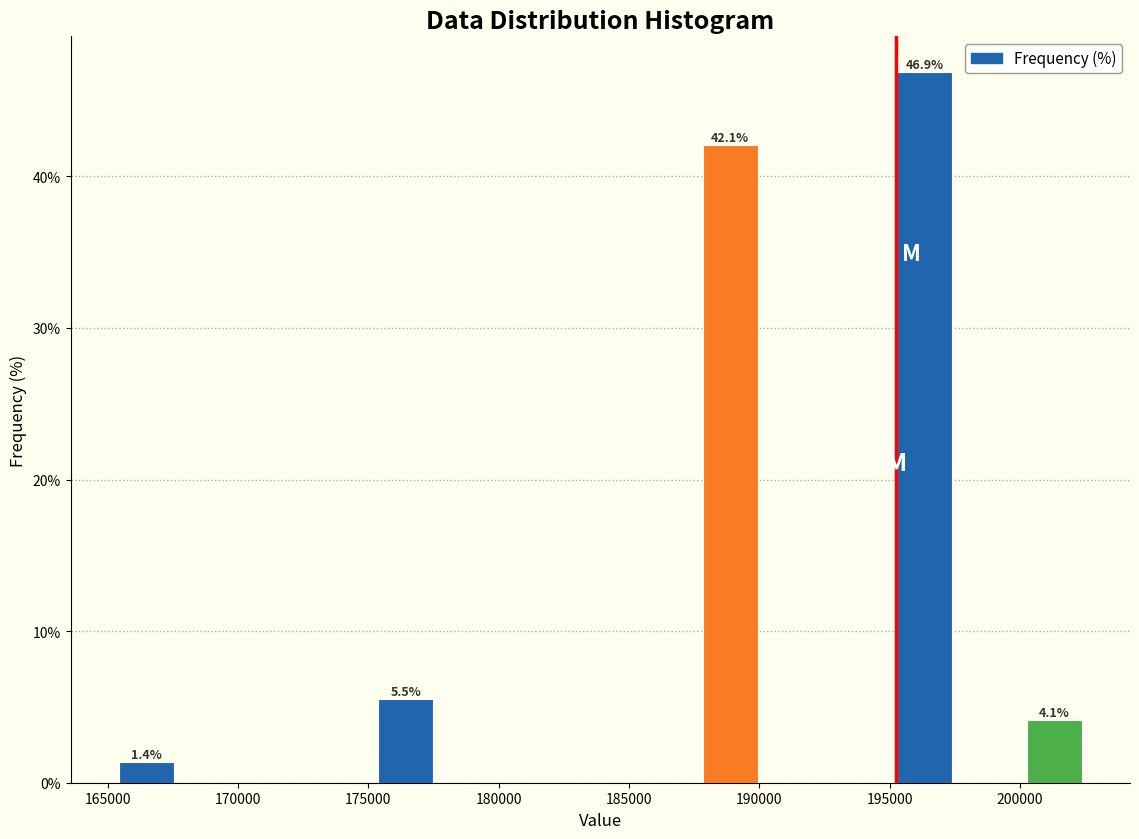

Which range on the x-axis has the tallest bar?

195000 to 197500